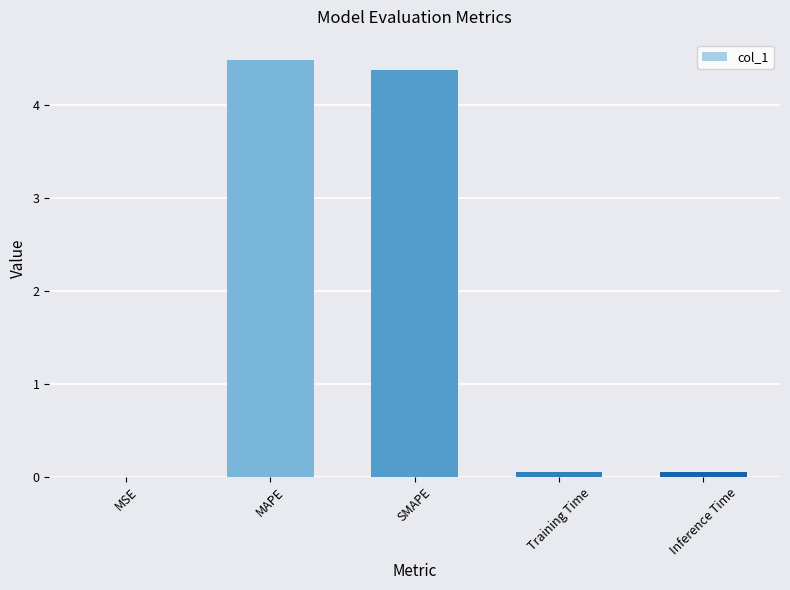

The value at SMAPE is 3.0. True or false?

False